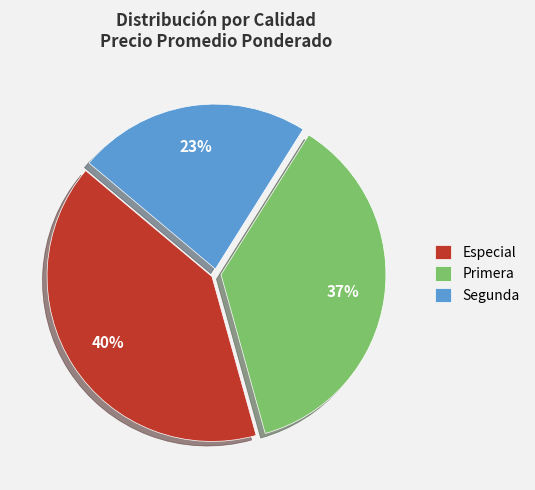

To the nearest percent, what portion does Primera represent?

37%